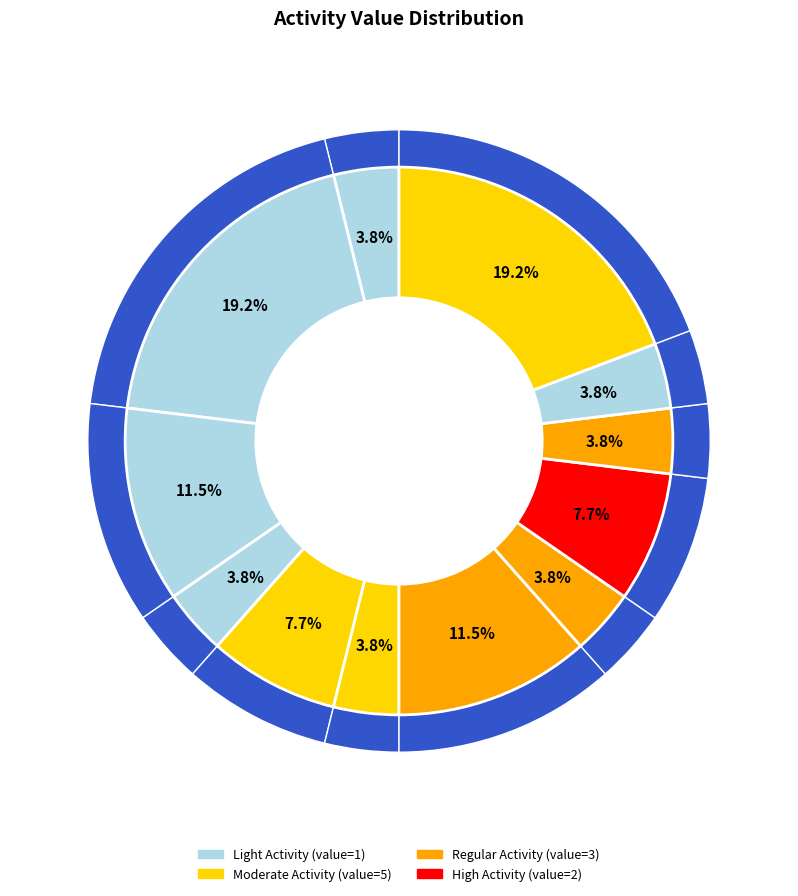

The 12:00-12:30 (9/15) slice represents 12% of the pie. True or false?

False